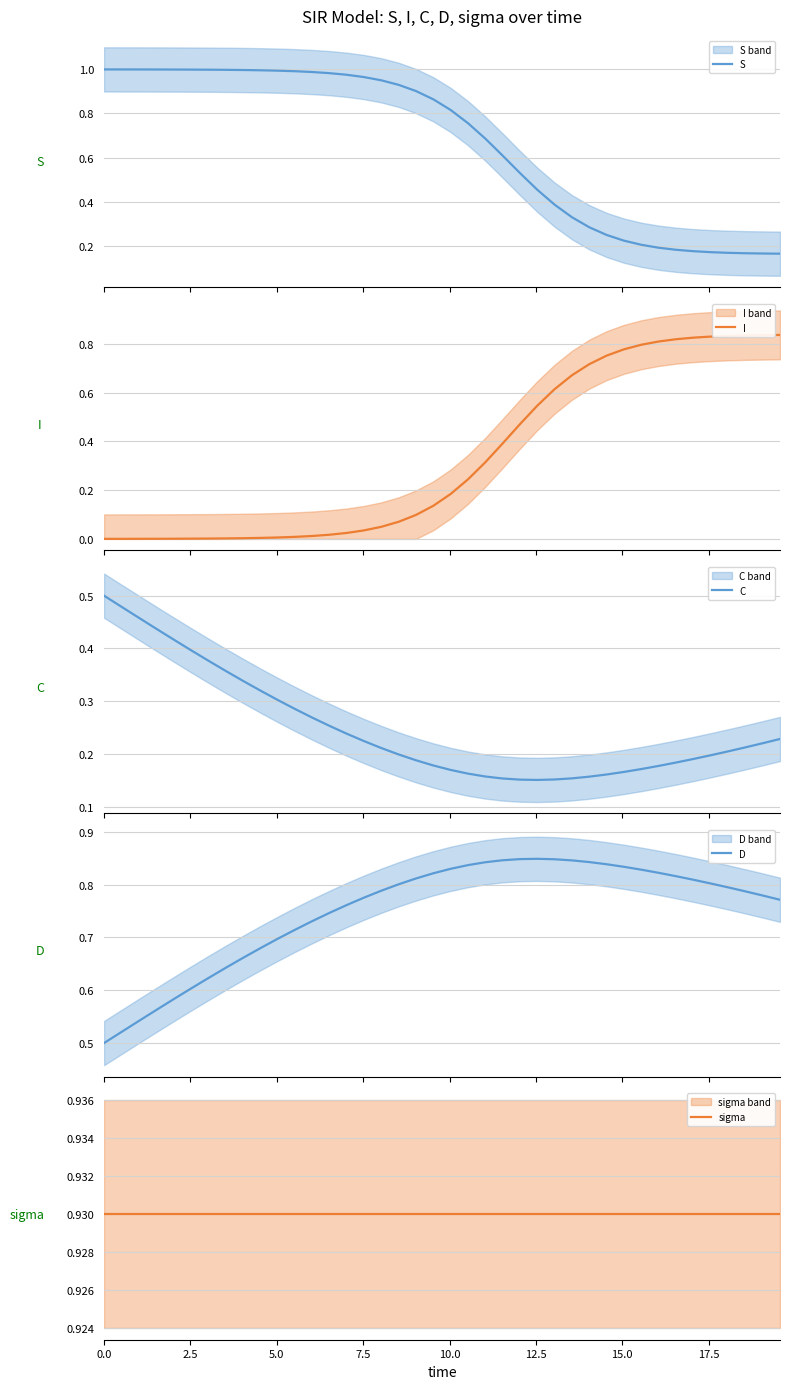

Reading left to right, list all the values displayed in this chart.

S: 1.0	1.0	1.0	1.0	1.0	1.0	1.0	1.0	1.0	1.0	1.0	1.0	1.0	1.0	1.0	1.0	1.0	0.9	0.9	0.9	0.8	0.8	0.7	0.6	0.5	0.5	0.4	0.3	0.3	0.2	0.2	0.2	0.2	0.2	0.2	0.2	0.2	0.2	0.2	0.2
I: 0.0	0.0	0.0	0.0	0.0	0.0	0.0	0.0	0.0	0.0	0.0	0.0	0.0	0.0	0.0	0.0	0.0	0.1	0.1	0.1	0.2	0.2	0.3	0.4	0.5	0.5	0.6	0.7	0.7	0.8	0.8	0.8	0.8	0.8	0.8	0.8	0.8	0.8	0.8	0.8
C: 0.5	0.5	0.5	0.4	0.4	0.4	0.4	0.4	0.3	0.3	0.3	0.3	0.3	0.3	0.2	0.2	0.2	0.2	0.2	0.2	0.2	0.2	0.2	0.2	0.2	0.2	0.2	0.2	0.2	0.2	0.2	0.2	0.2	0.2	0.2	0.2	0.2	0.2	0.2	0.2
D: 0.5	0.5	0.5	0.6	0.6	0.6	0.6	0.6	0.7	0.7	0.7	0.7	0.7	0.7	0.8	0.8	0.8	0.8	0.8	0.8	0.8	0.8	0.8	0.8	0.8	0.8	0.8	0.8	0.8	0.8	0.8	0.8	0.8	0.8	0.8	0.8	0.8	0.8	0.8	0.8
sigma: 0.9	0.9	0.9	0.9	0.9	0.9	0.9	0.9	0.9	0.9	0.9	0.9	0.9	0.9	0.9	0.9	0.9	0.9	0.9	0.9	0.9	0.9	0.9	0.9	0.9	0.9	0.9	0.9	0.9	0.9	0.9	0.9	0.9	0.9	0.9	0.9	0.9	0.9	0.9	0.9